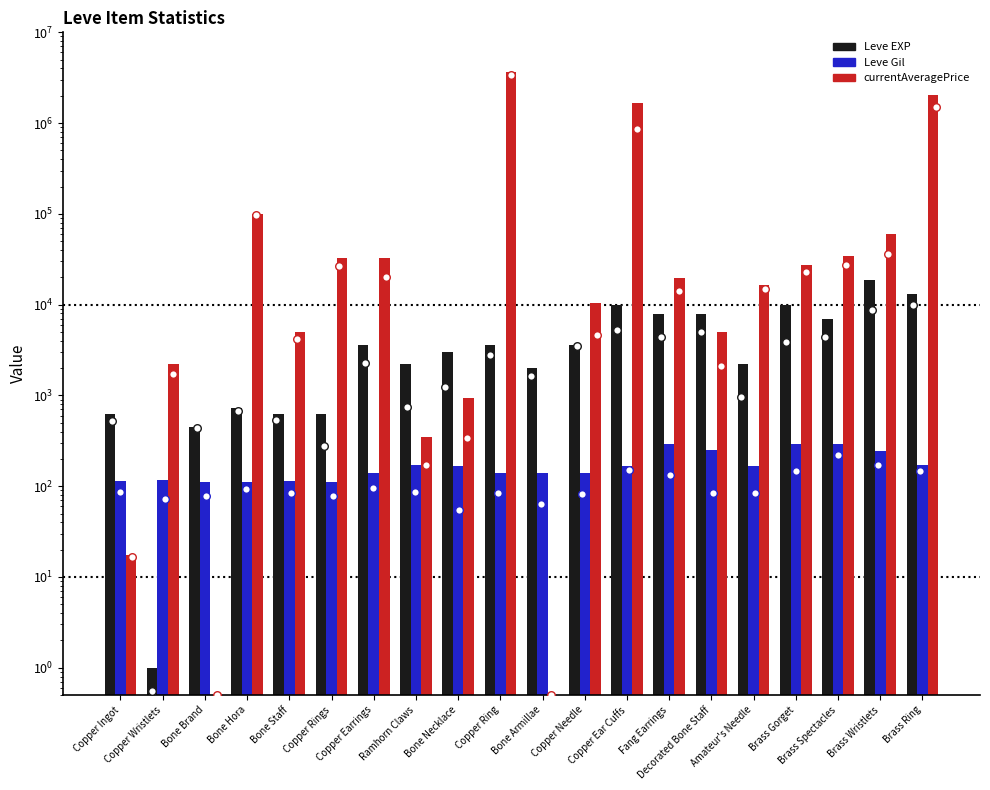

At how many categories does at least one series exceed 2341845?

1